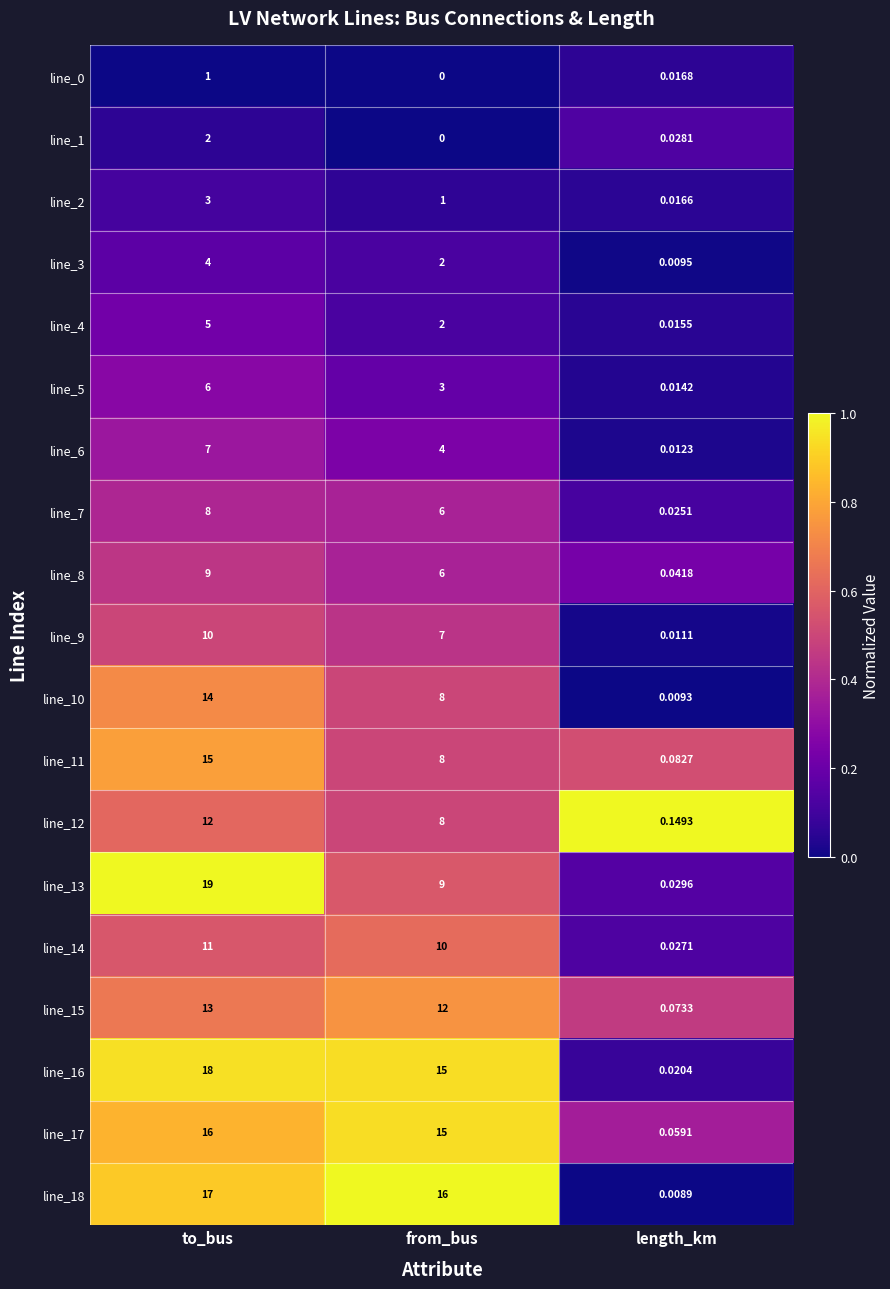

At which category is the sum across all series the highest?

to_bus